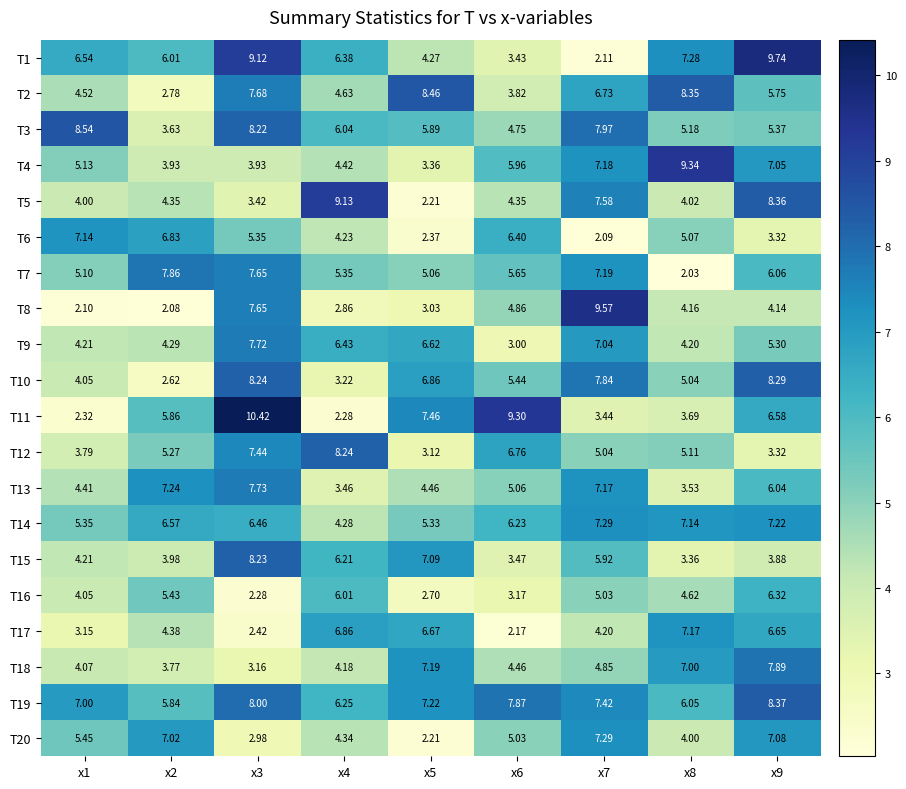

Which series has the largest range (max minus min)?

T11